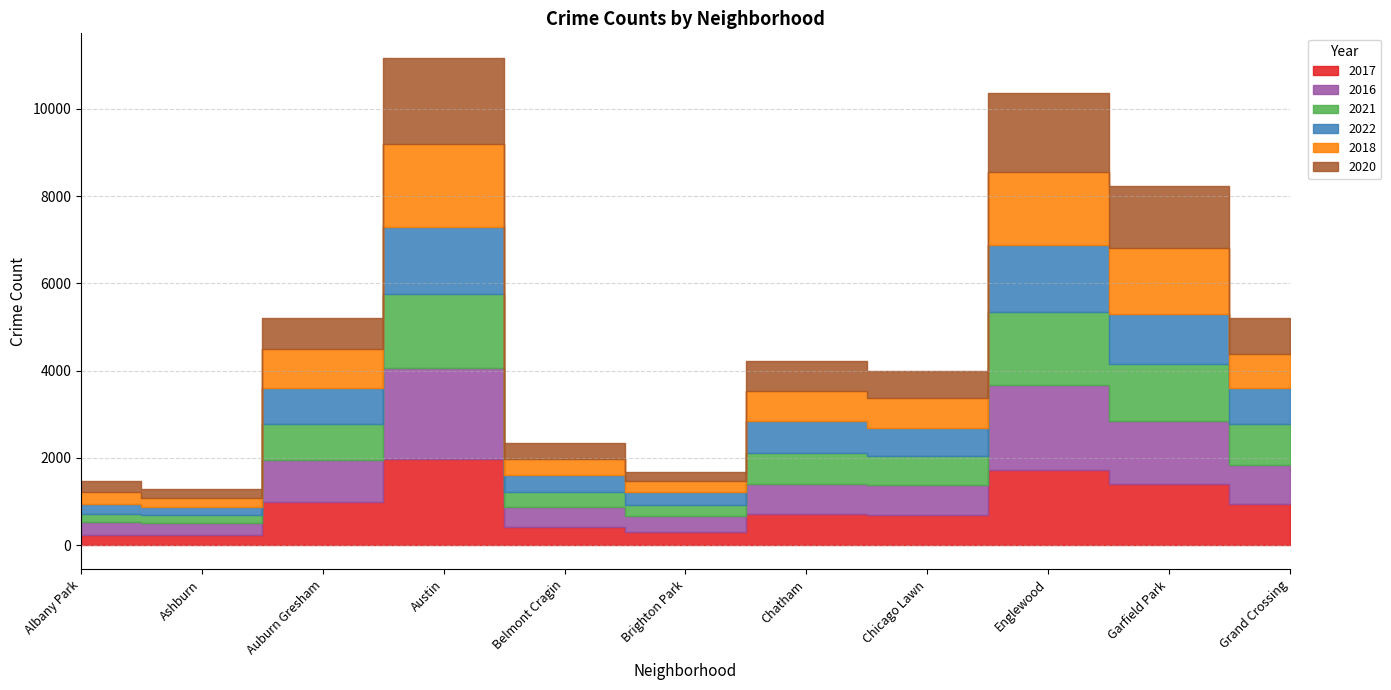

Which series ends up on top after the final intersection of 2020 and 2022?

2020